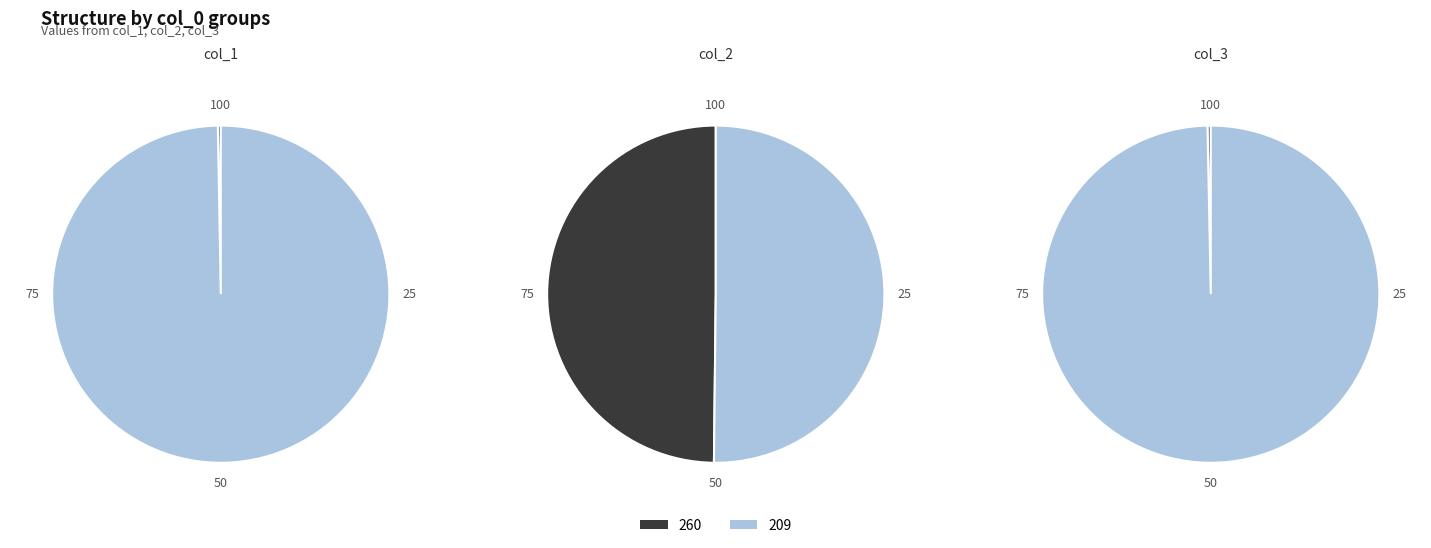

Which slice is the smallest?

260